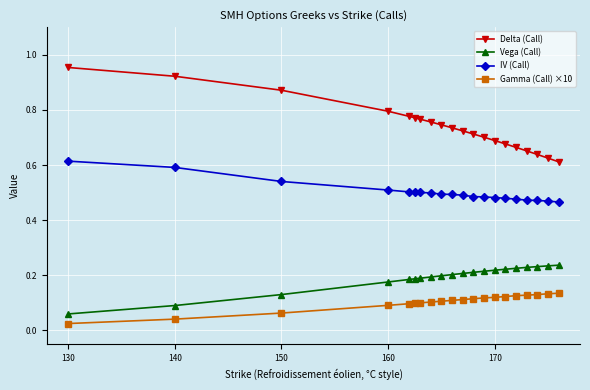

Count the Delta (Call) values in the range 0 to 1.

20